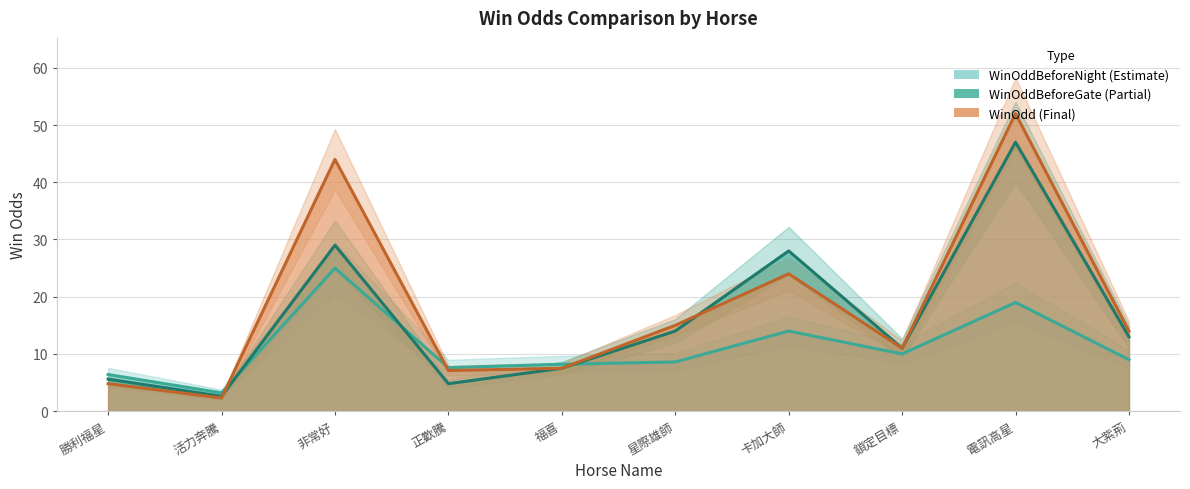

At which category is the sum across all series the highest?

電訊高星